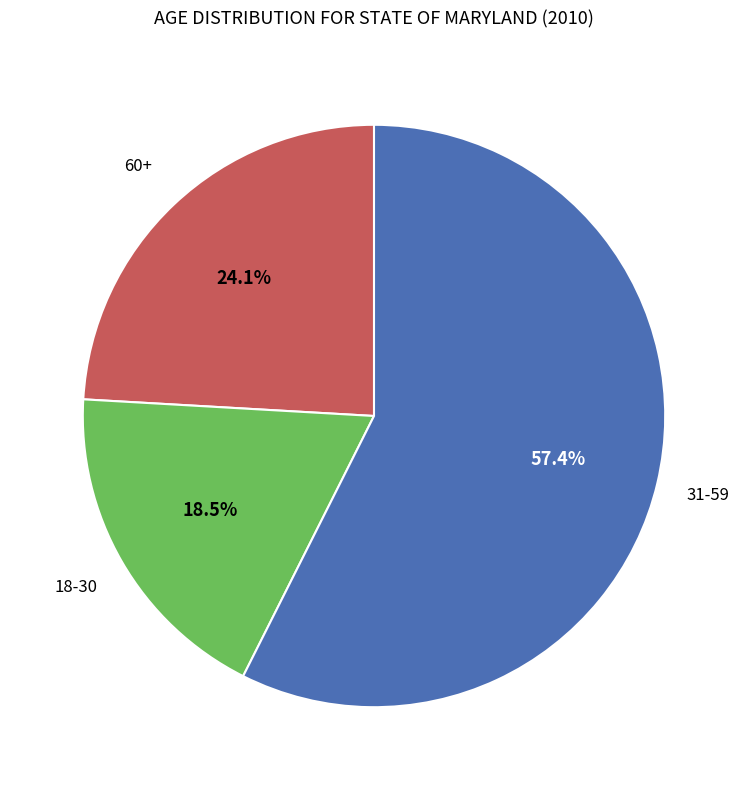

Does any single category account for the majority?

Yes